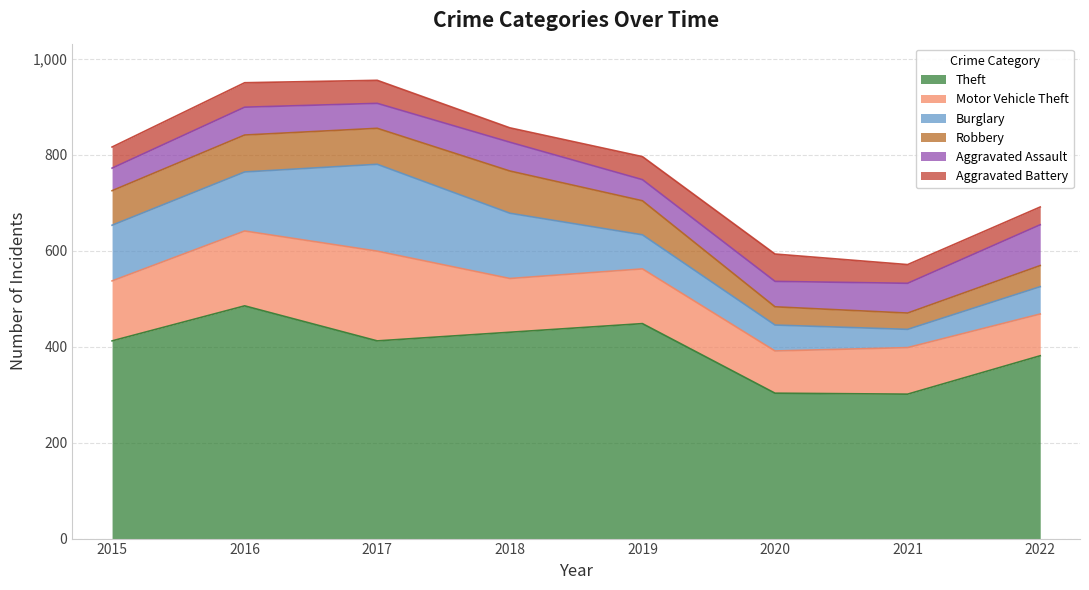

Where does the Theft series first go above 412?

2016